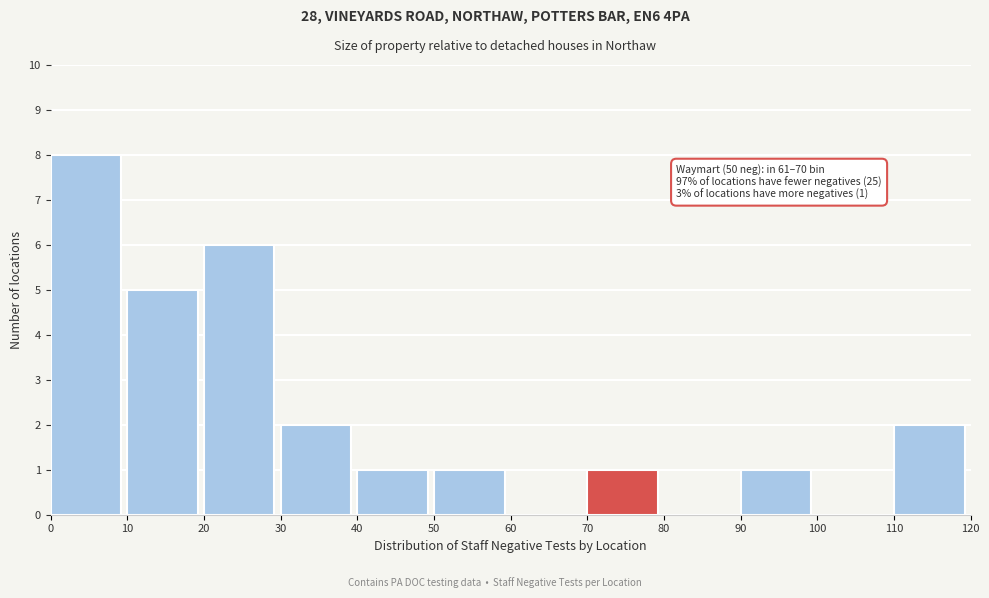

Which range on the x-axis has the tallest bar?

0 to 10